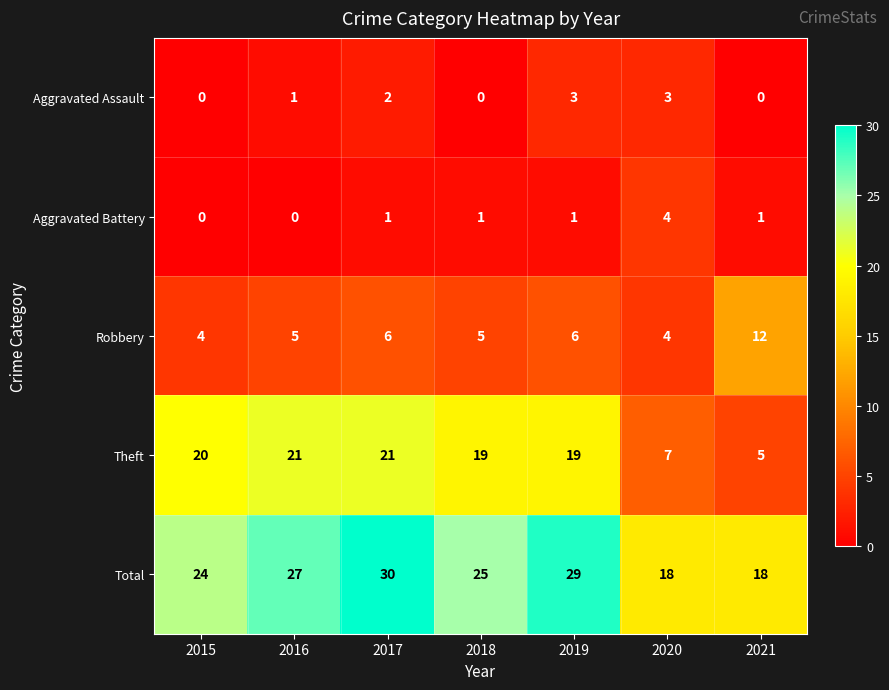

Is it true that Aggravated Battery equals 2 at 2017?

False